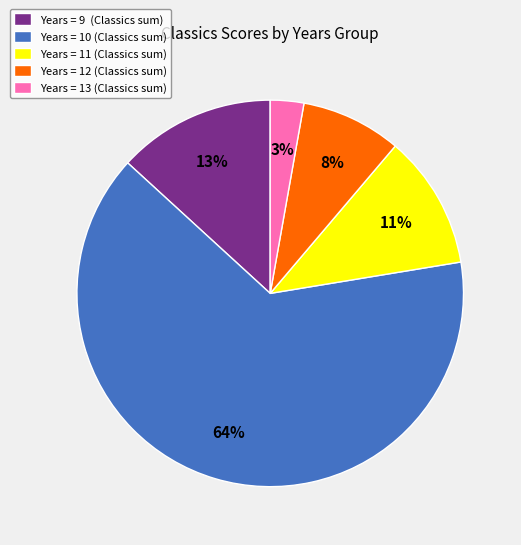

What is the ratio of the value at Years = 10 (Classics sum) to the value at Years = 11 (Classics sum)?

5.8